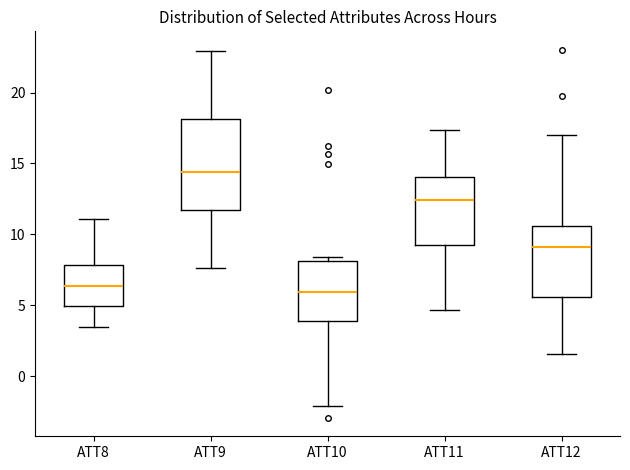

Where does the lower whisker of the box for ATT12 end on the y-axis? The values are not printed on the chart, so give them approximately, as read against the axis.

1.5